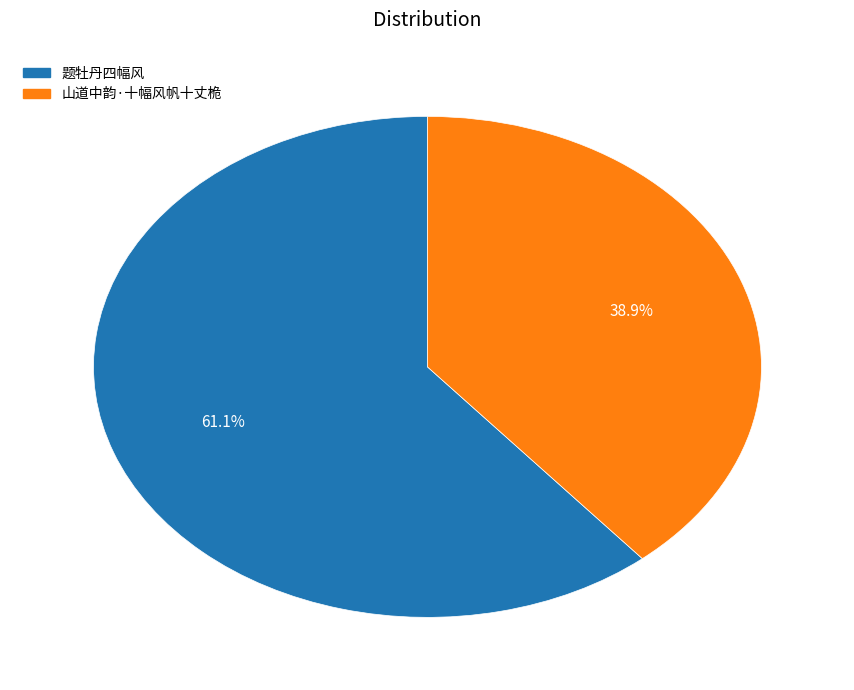

To the nearest percent, what is the average slice percentage?

50%